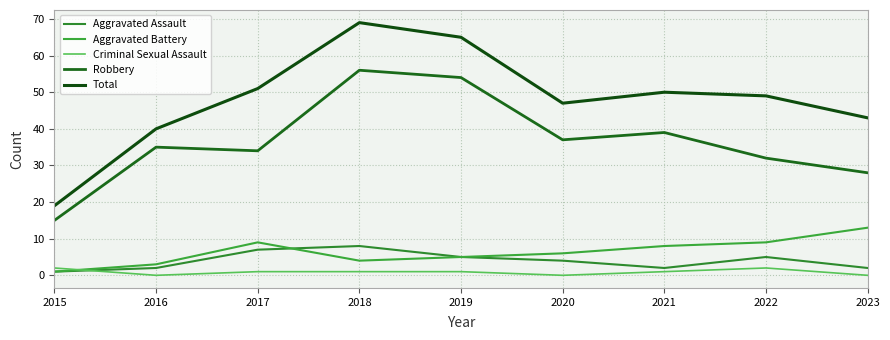

What is the maximum value for Aggravated Assault?

8